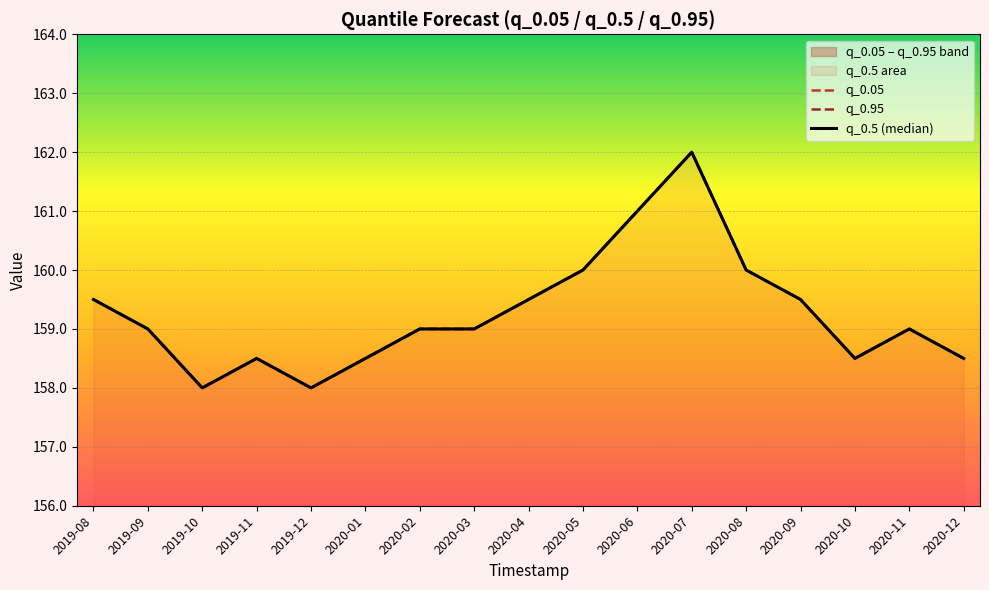

How many data points in q_0.5 (median) are above 159?

7